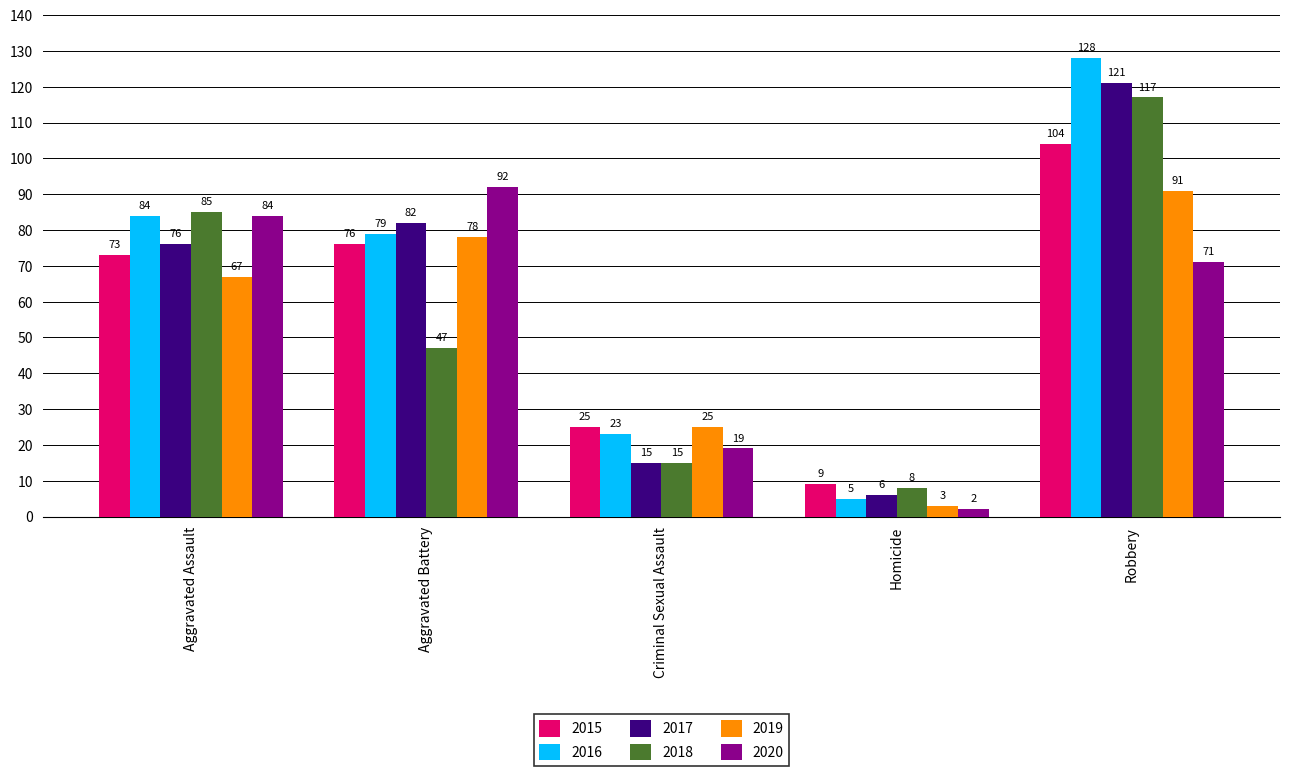

What is the difference between the maximum and minimum values in the 2015 series?

95